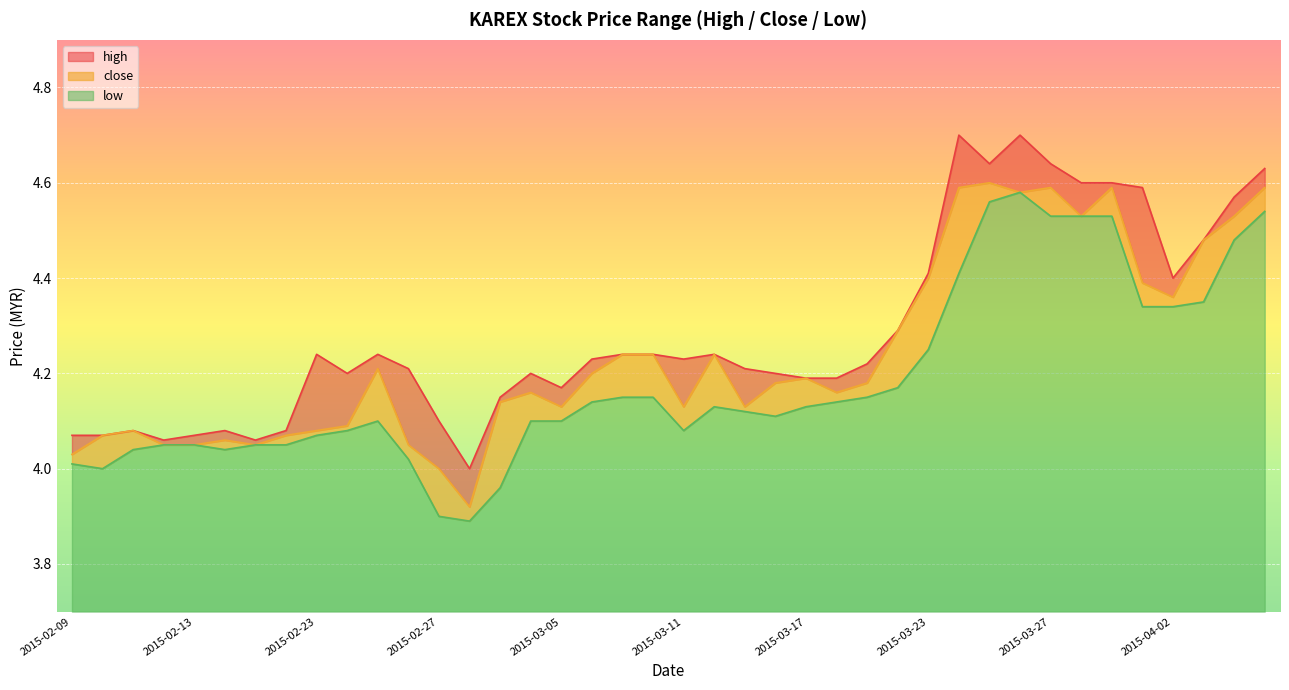

What is the value of the high point at the 10th from the left?

4.2